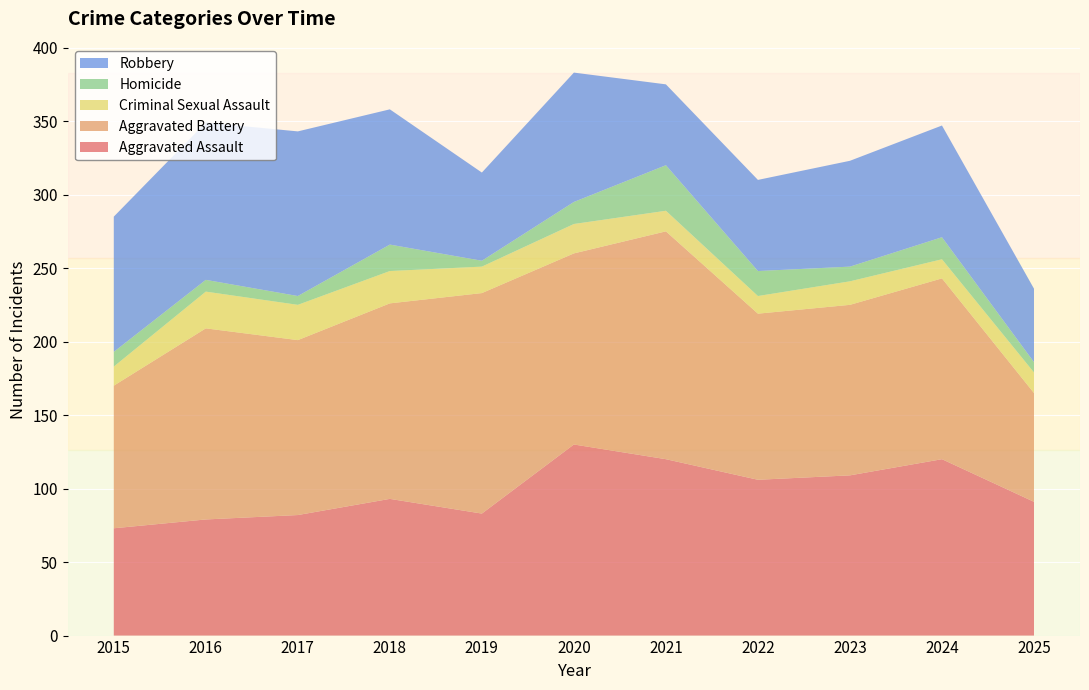

Reading left to right, extract all data points from this chart.

Aggravated Assault: 73	79	82	93	83	130	120	106	109	120	91
Aggravated Battery: 97	130	119	133	150	130	155	113	116	123	74
Criminal Sexual Assault: 13	25	24	22	18	20	14	12	16	13	14
Homicide: 10	8	6	18	4	15	31	17	10	15	7
Robbery: 92	107	112	92	60	88	55	62	72	76	50